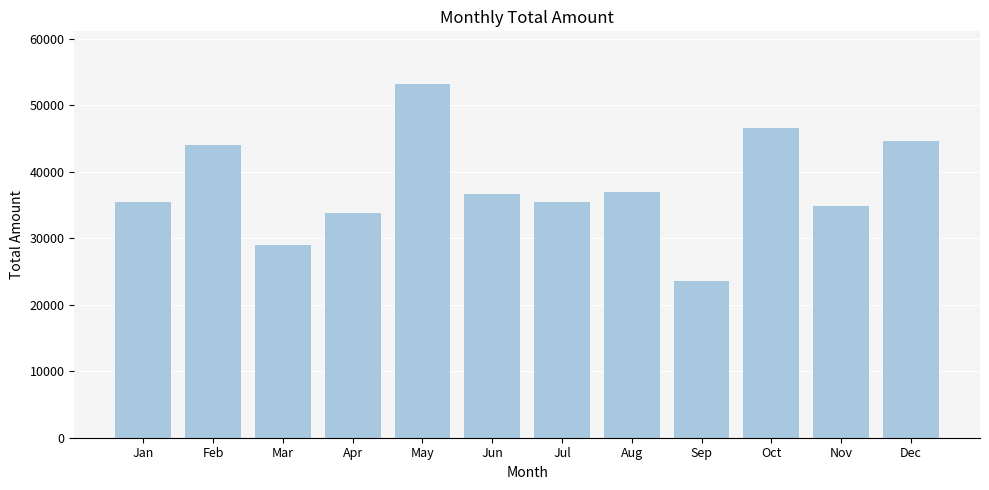

Where is the data nearest to the value 38385?

Aug